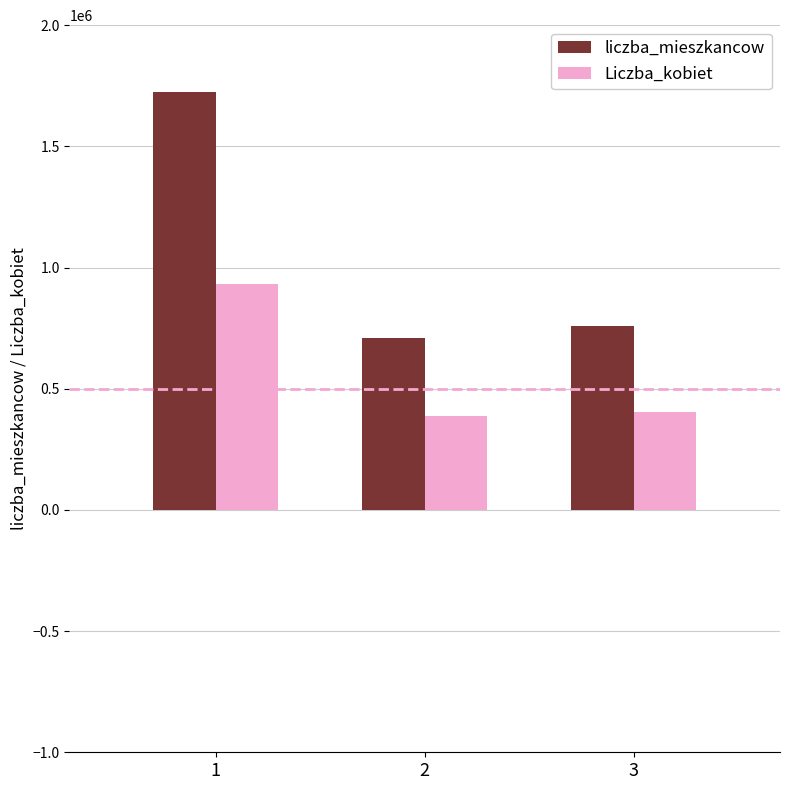

The Liczba_kobiet series shows 276567 at 3. True or false?

False